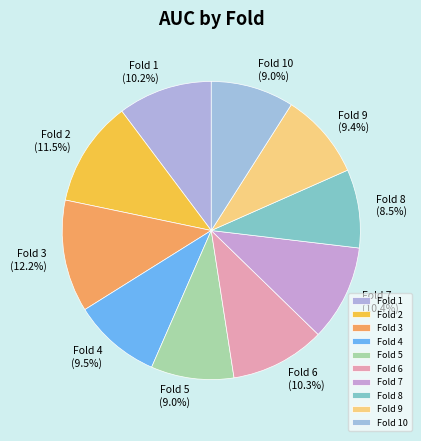

What percentage is the Fold 6 slice, to the nearest percent?

10%